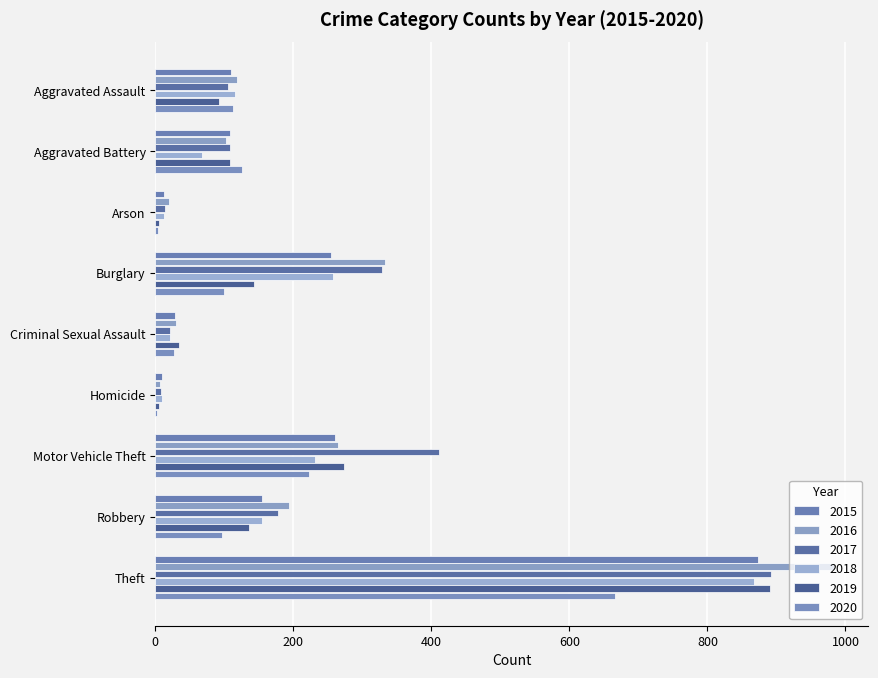

What is the minimum value for 2015?

9